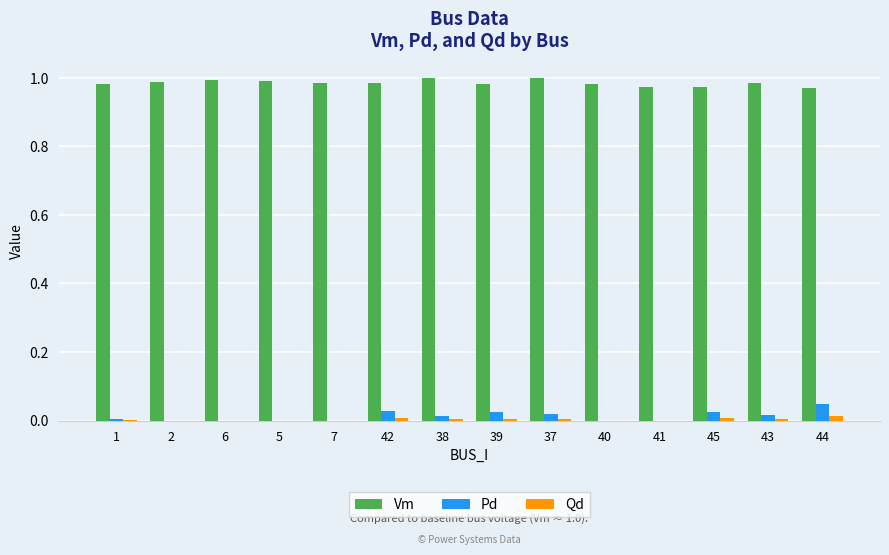

True or false: Pd has a value of 0.0 at 6.

True